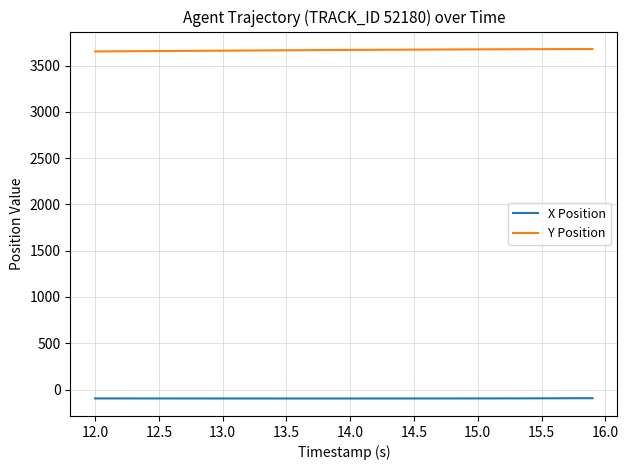

What is the average value of the Y Position series?

3668.1